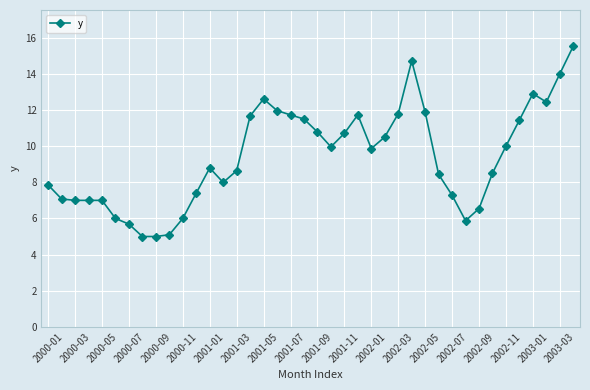

What is the value of the 22nd point from the left?

10.0